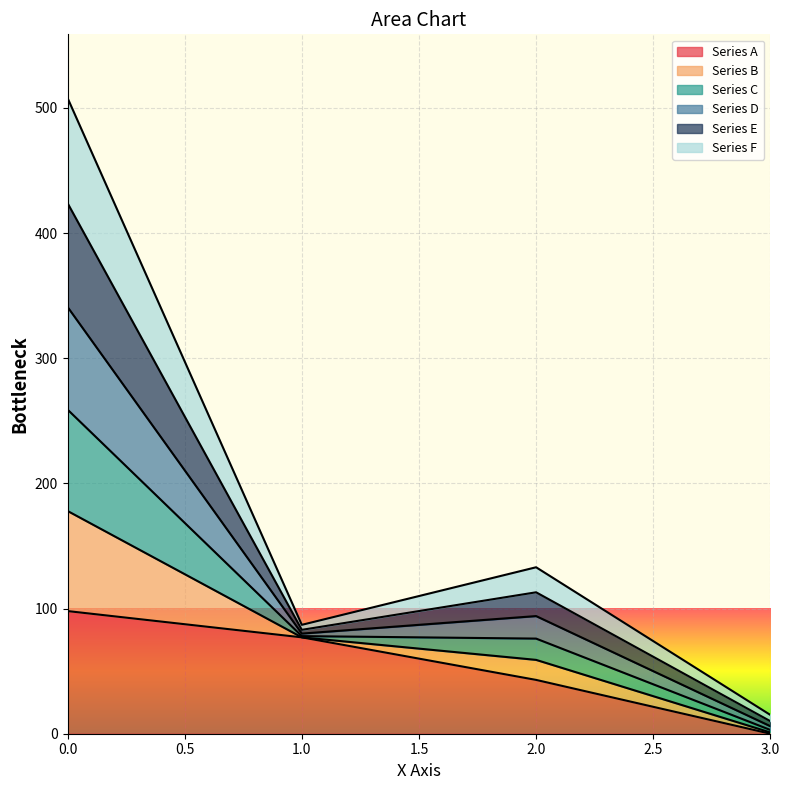

How many data points does each series have?

4